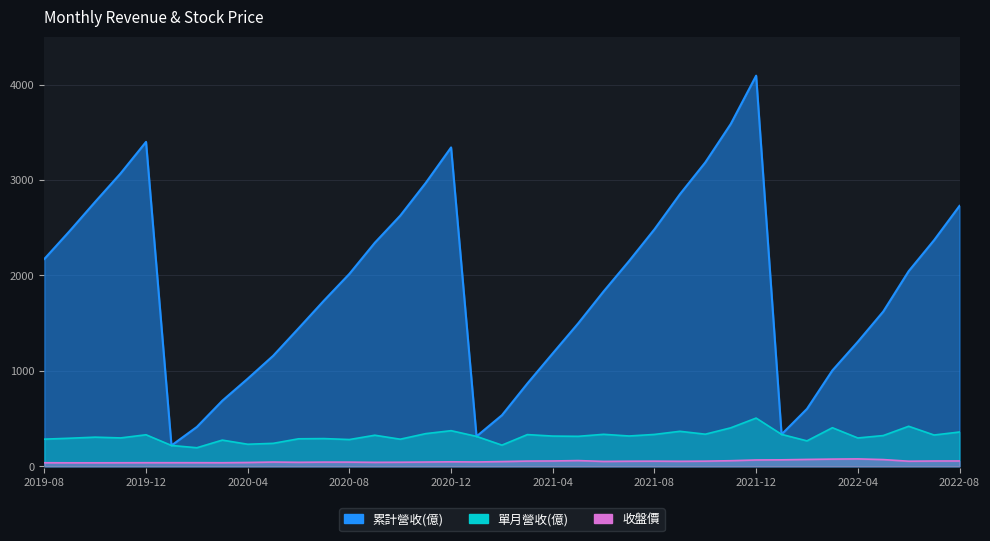

True or false: 單月營收(億) has a value of 336.3 at 2021-10.

True